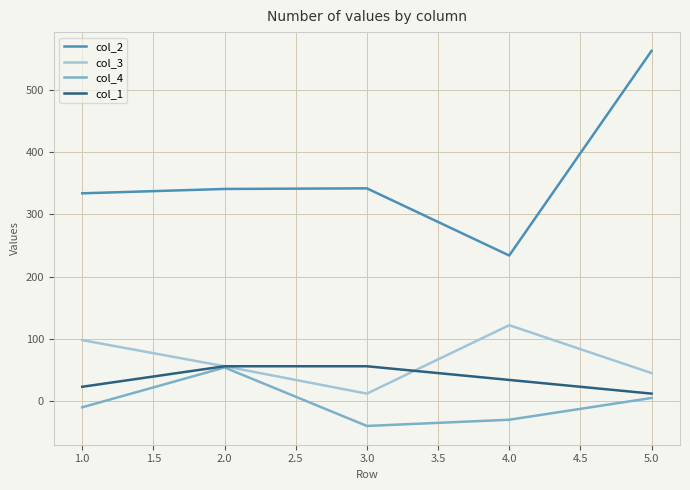

True or false: col_2 and col_3 intersect in this chart.

False